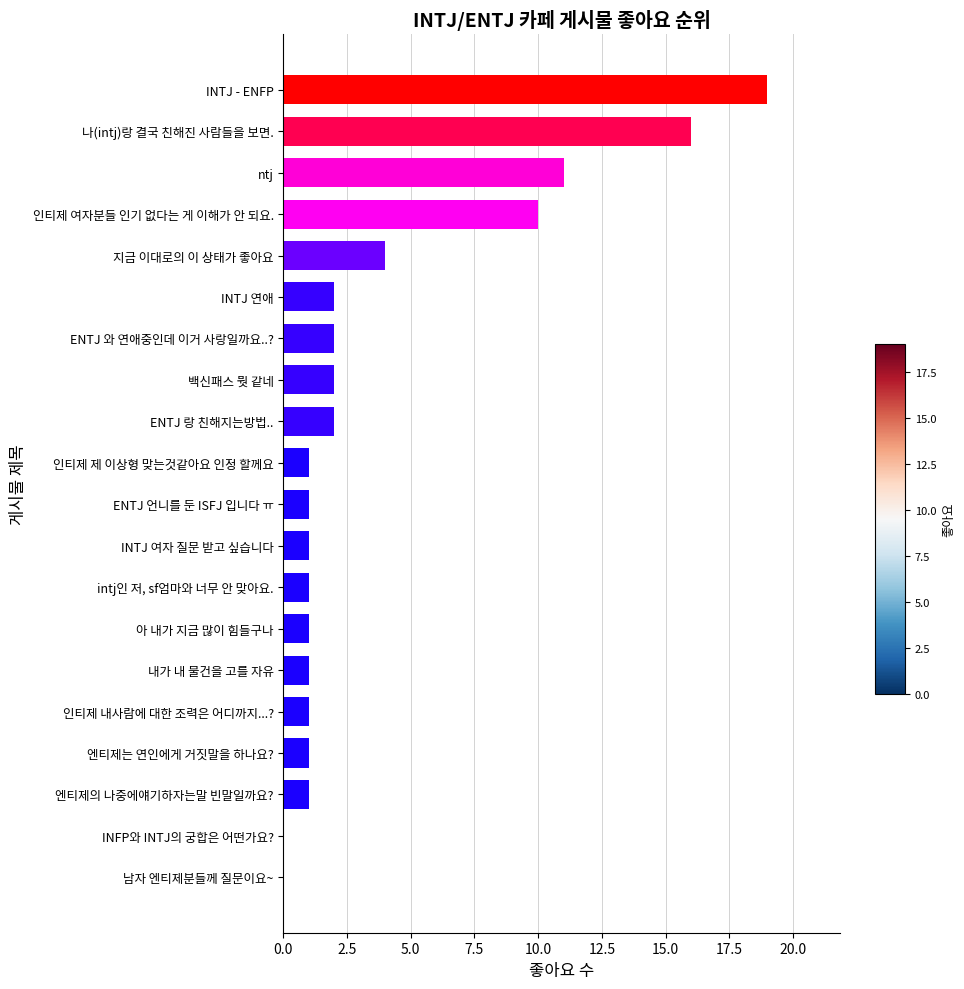

What is the change in value from INTJ 연애 to 지금 이대로의 이 상태가 좋아요?

+2